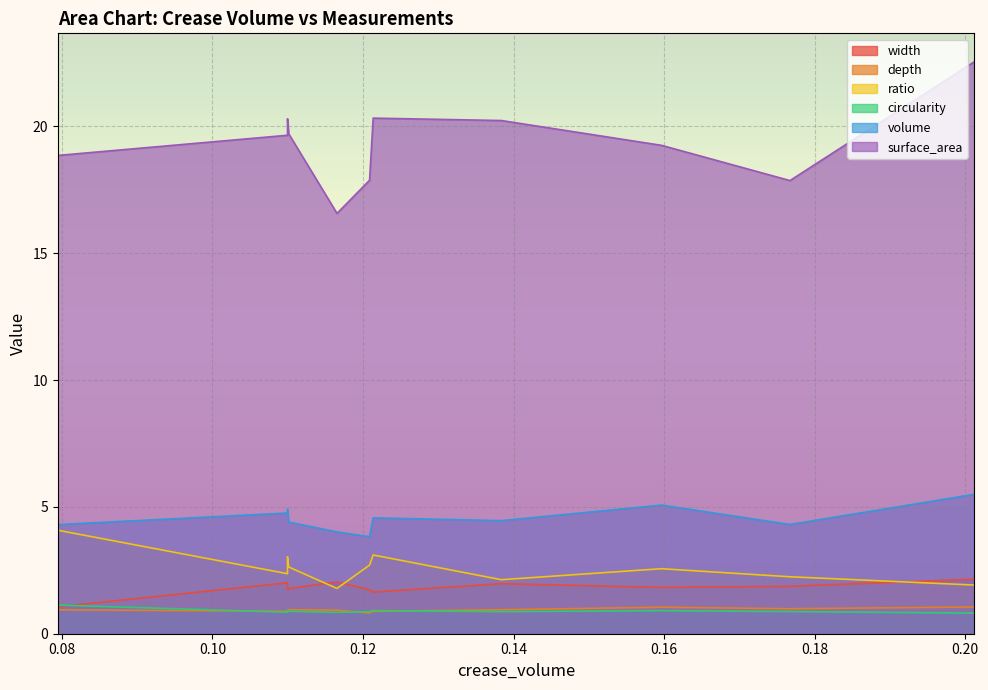

At how many categories does at least one series exceed 16?

12